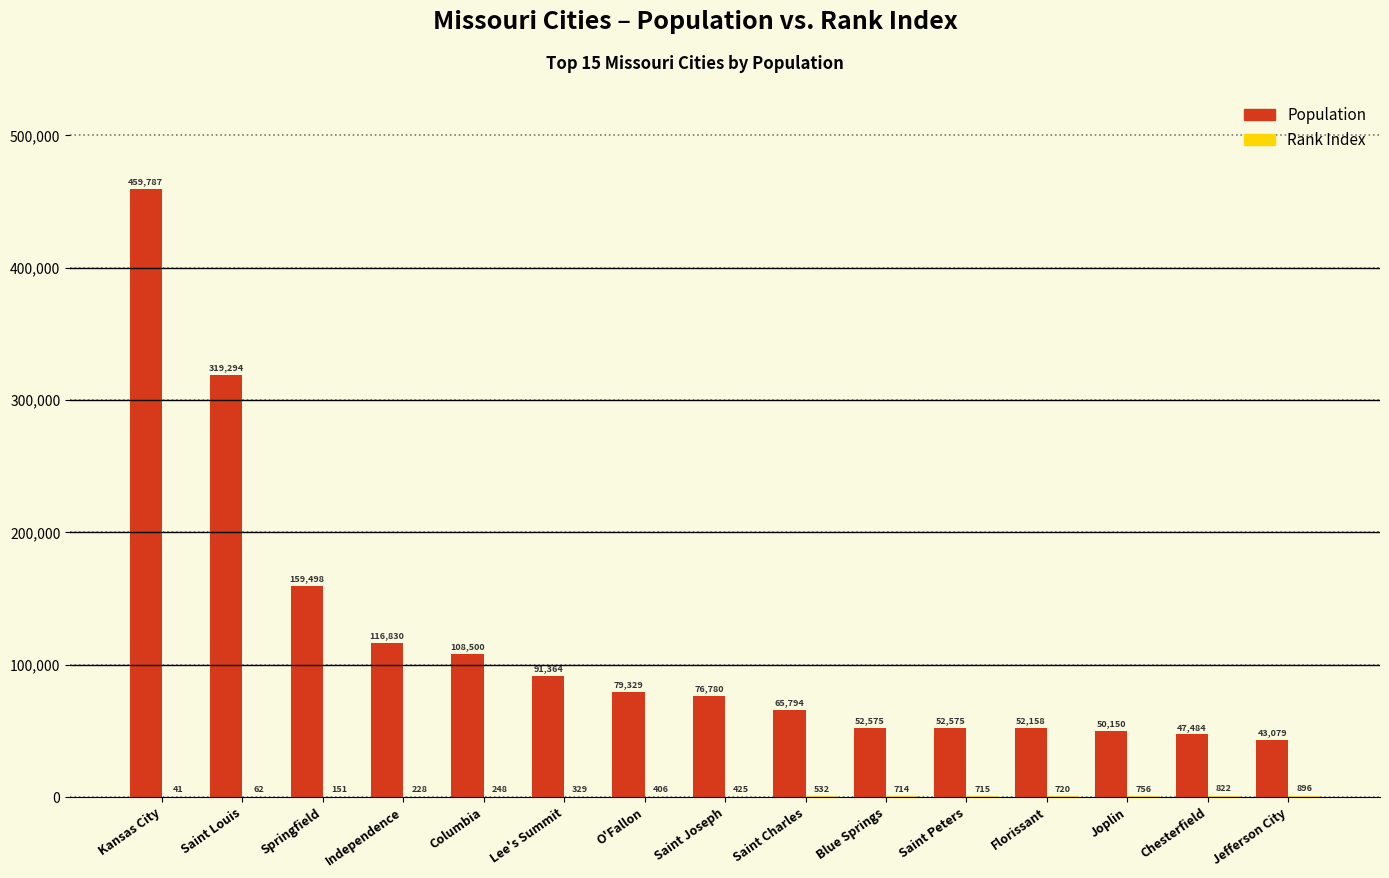

Which label corresponds to the largest value in the chart?

Kansas City